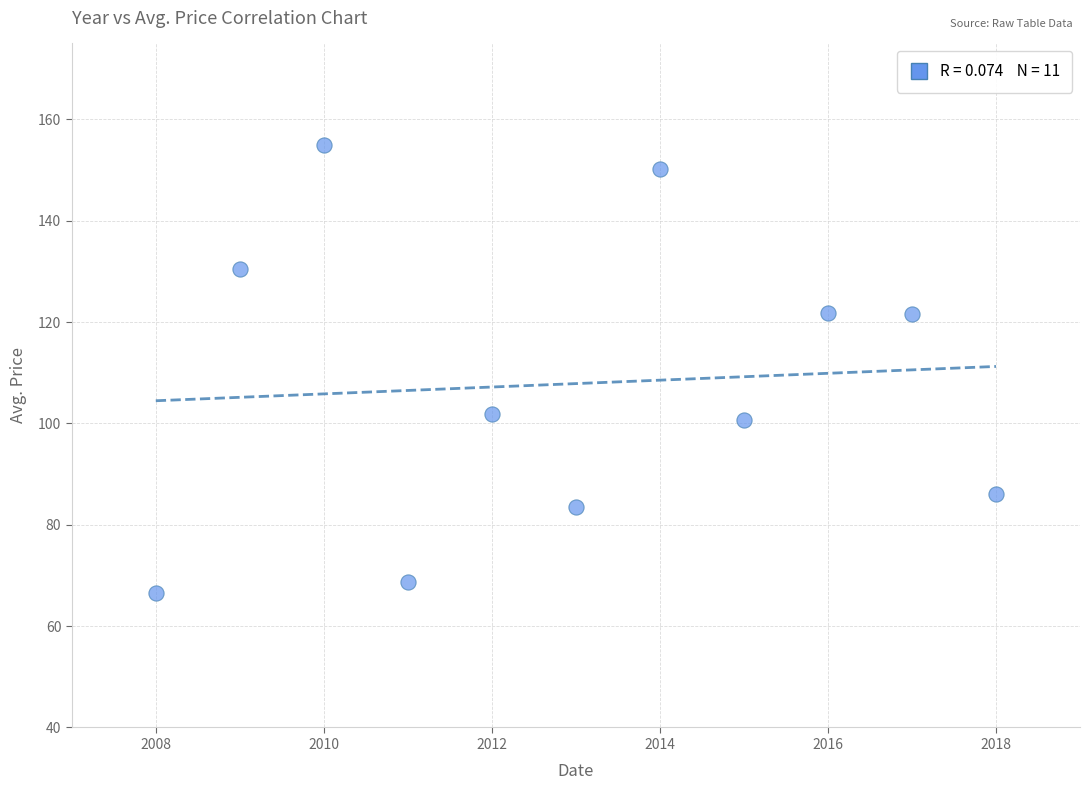

What is the range of X values (max minus min)?

10.0